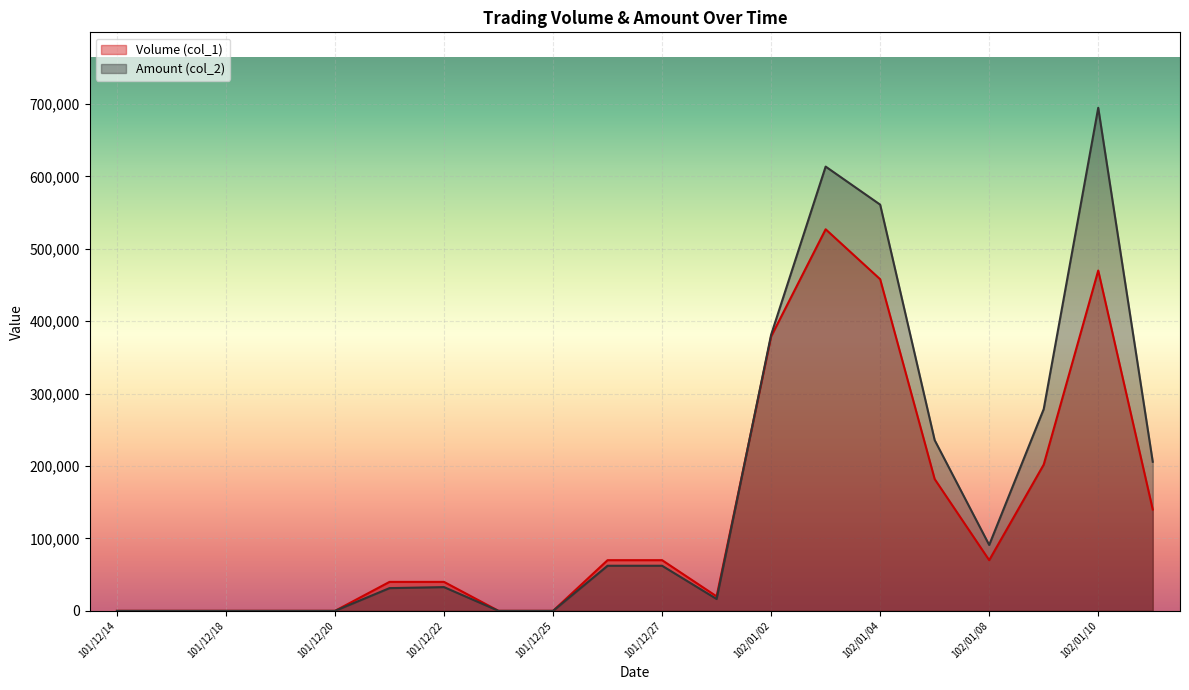

How many values in the Volume (col_1) series exceed 70000?

7